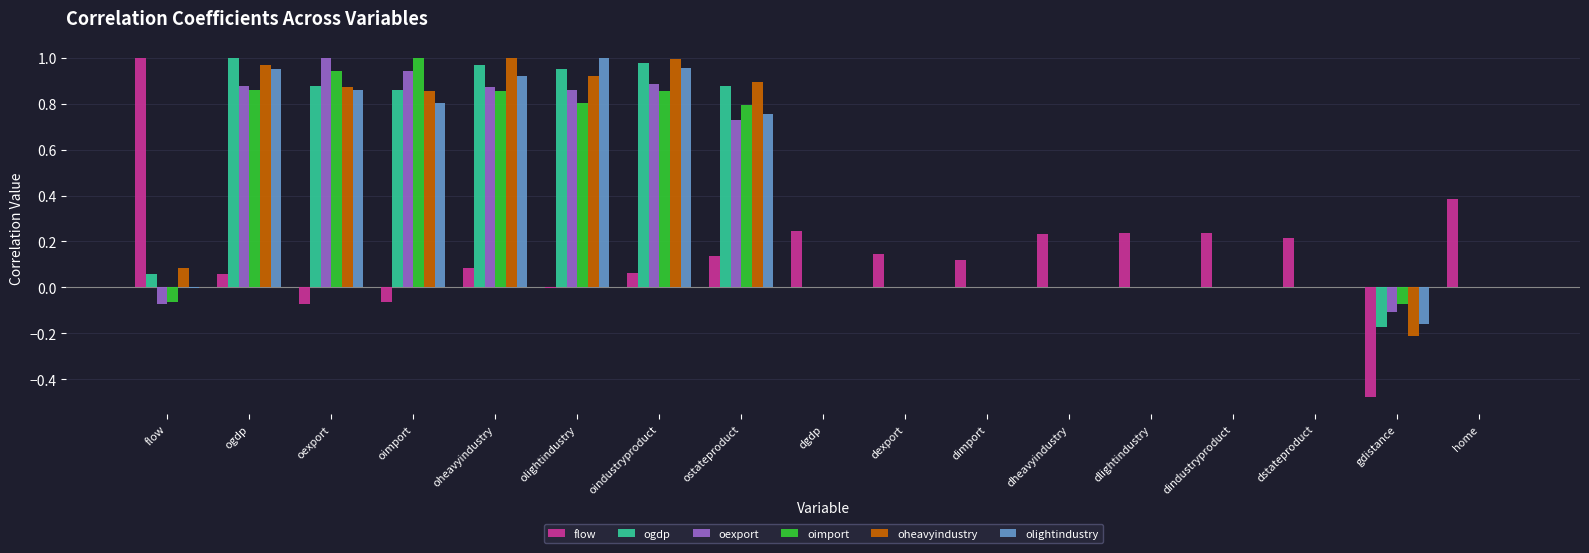

At which category is the sum across all series the highest?

oindustryproduct